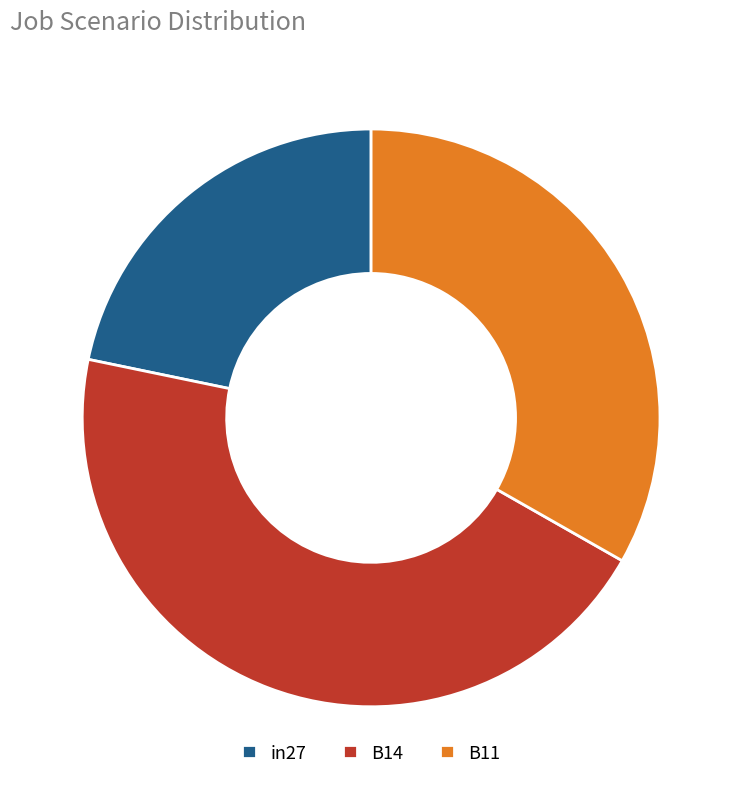

Combined, do in27 and B11 account for over 50%?

Yes